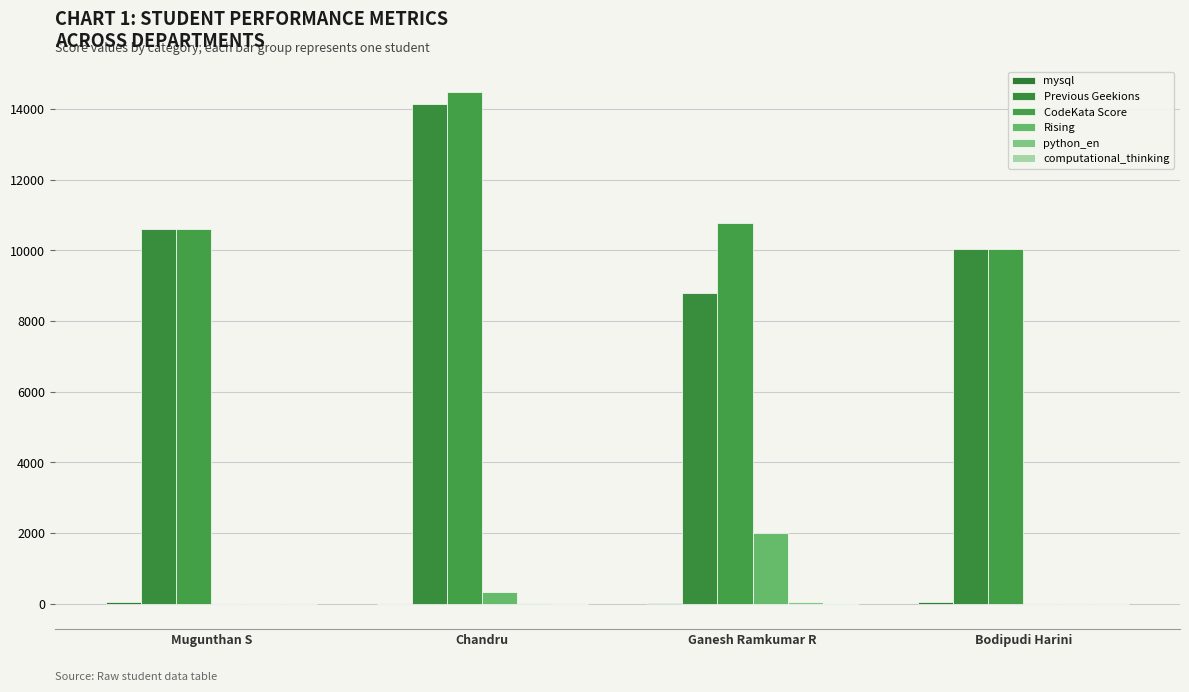

Are the bars horizontal?

No